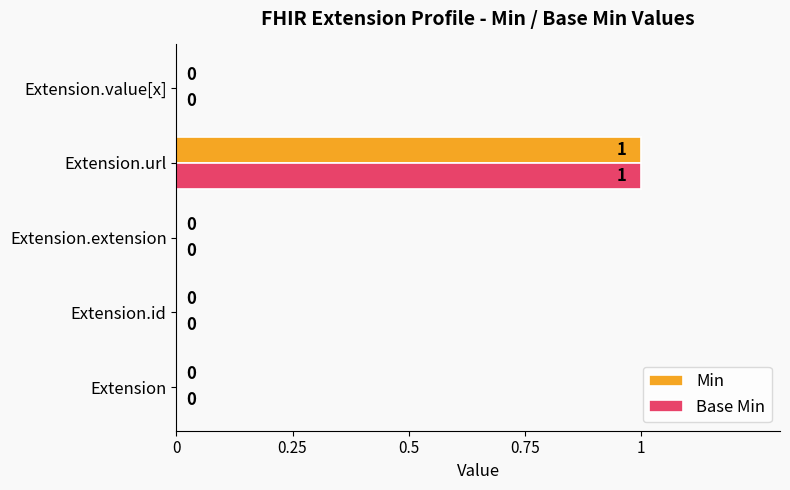

Is the value of Min at Extension.url greater than the value of Base Min at Extension?

Yes